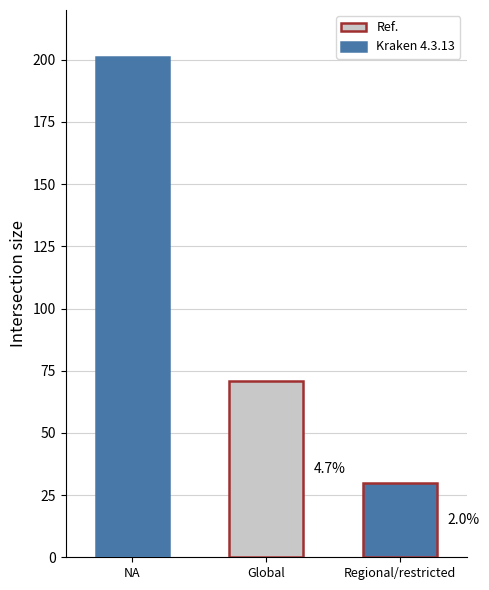

Is it true that the value at NA is 201?

True